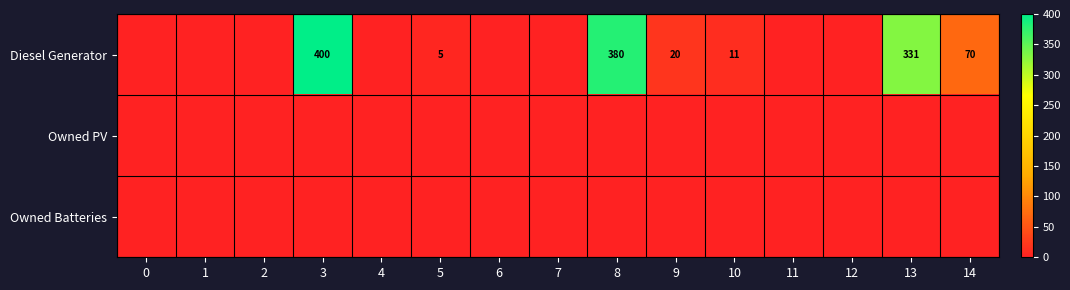

Count the number of categories in the chart.

15